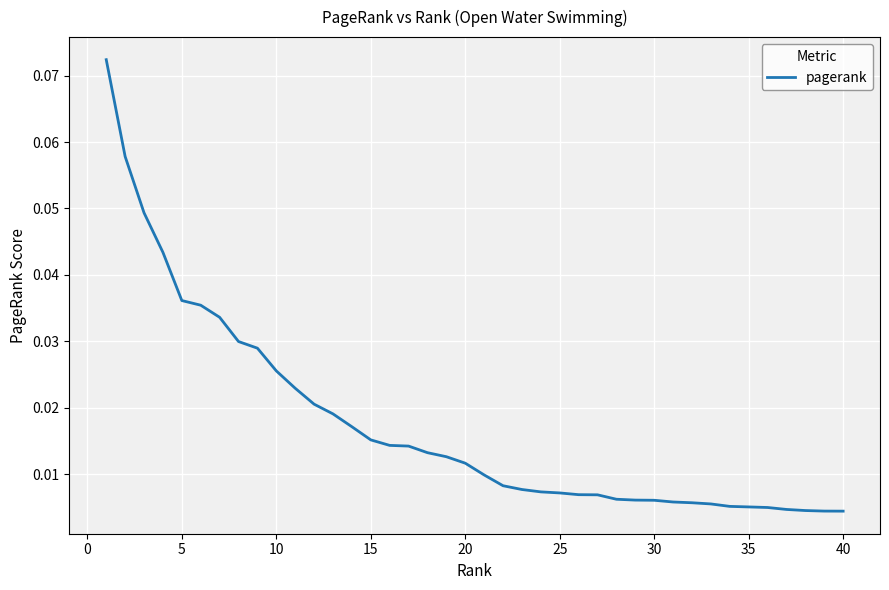

Does the chart display data point markers on the line(s)?

No